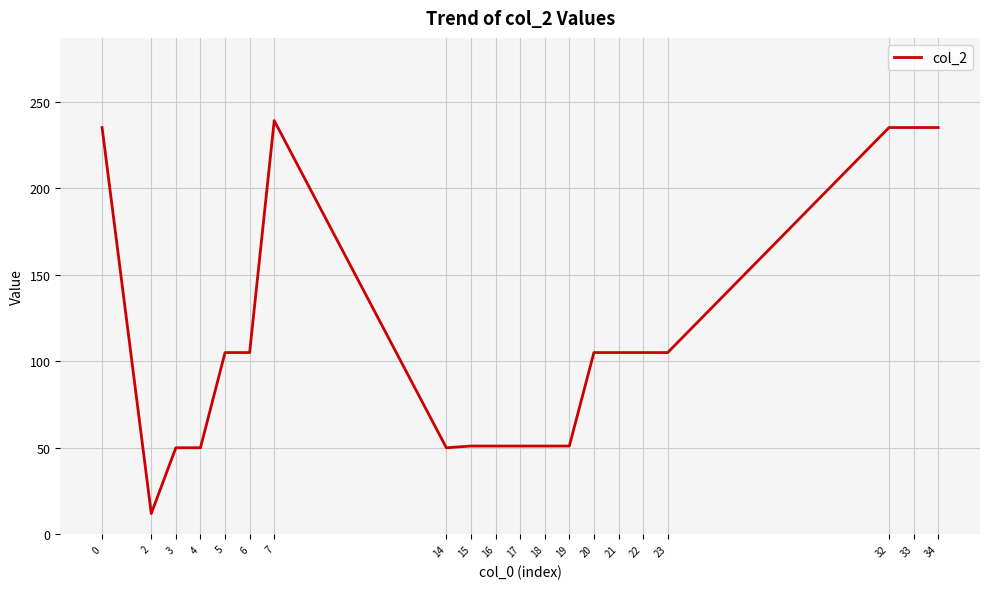

The chart shows a value of 175 at 21. True or false?

False